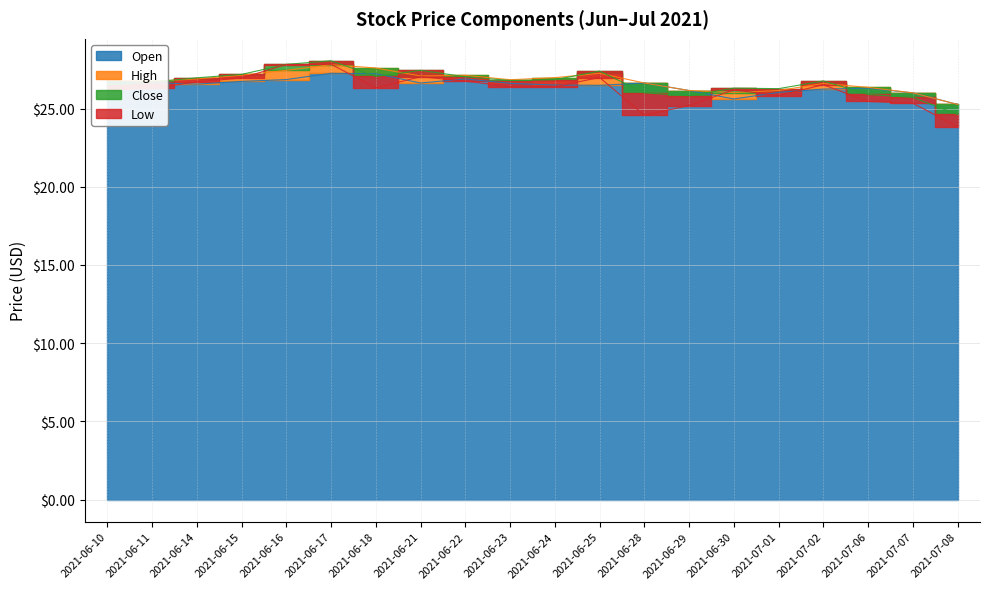

At which label does high first exceed 26?

2021-06-10